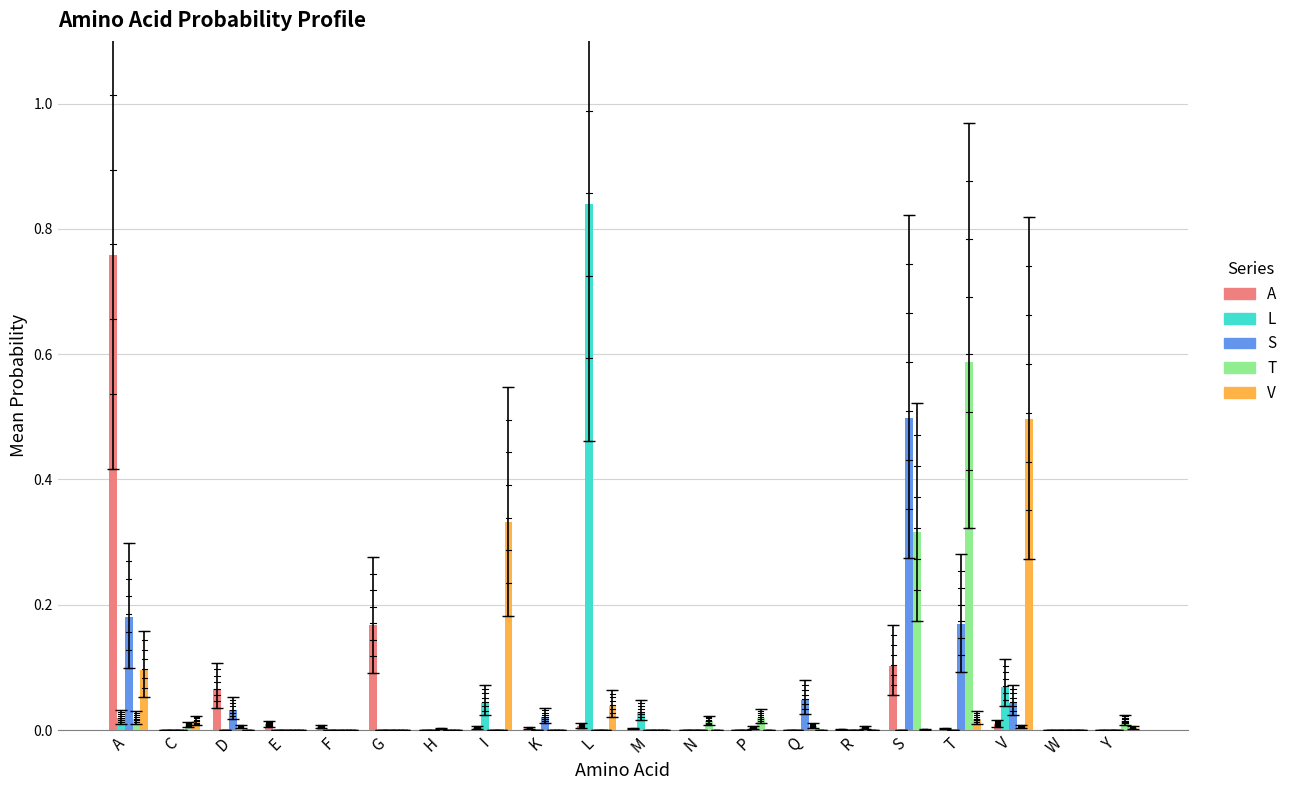

Which label corresponds to the largest value in the chart?

L